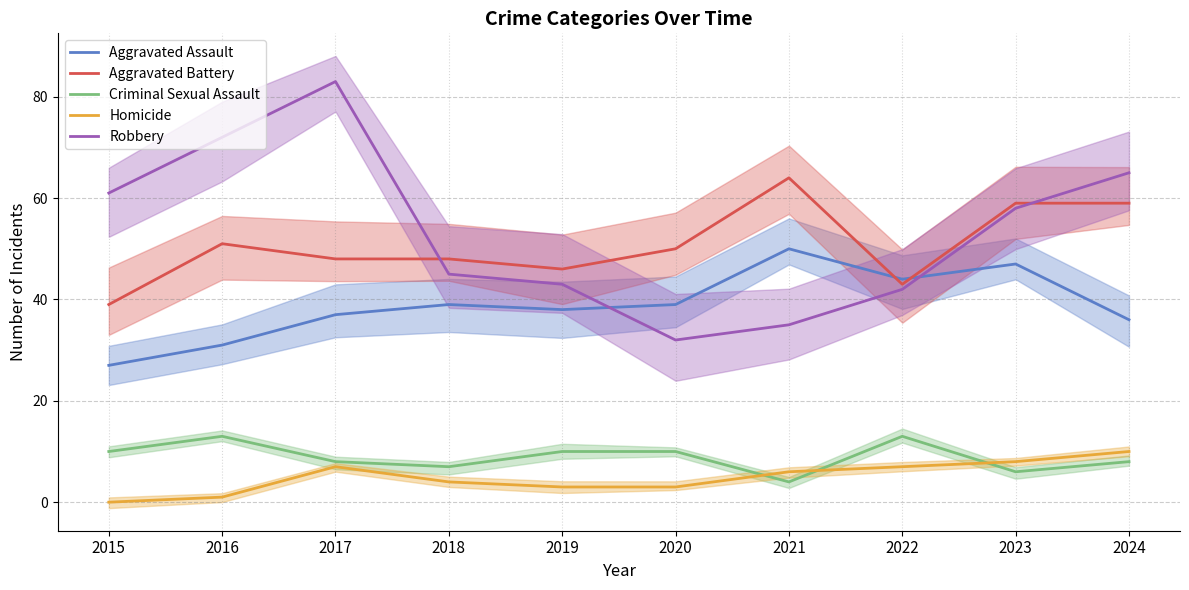

What value does the Robbery series have at 2019?

43